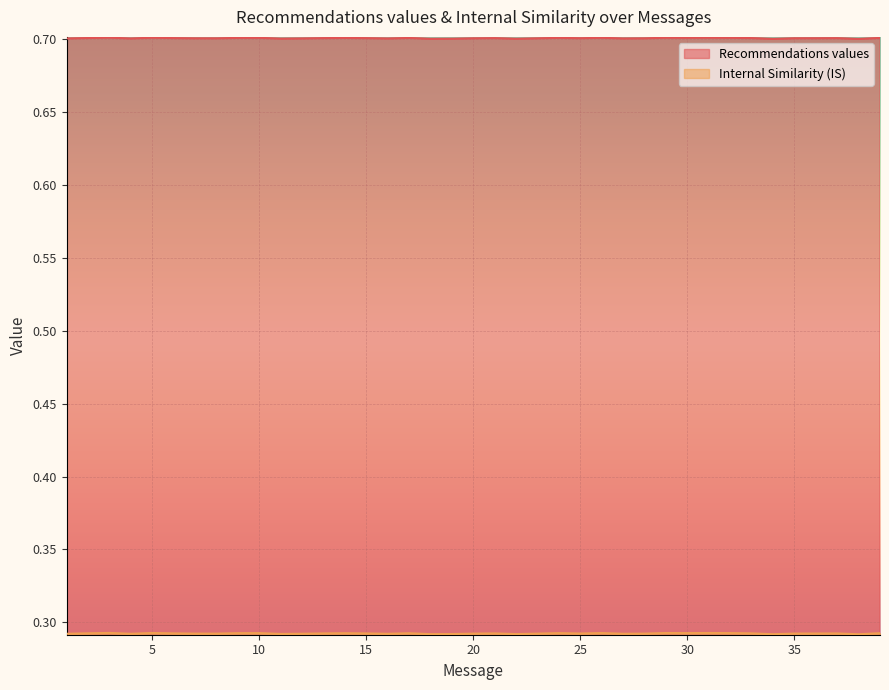

True or false: Recommendations values and Internal Similarity (IS) cross at least once.

False